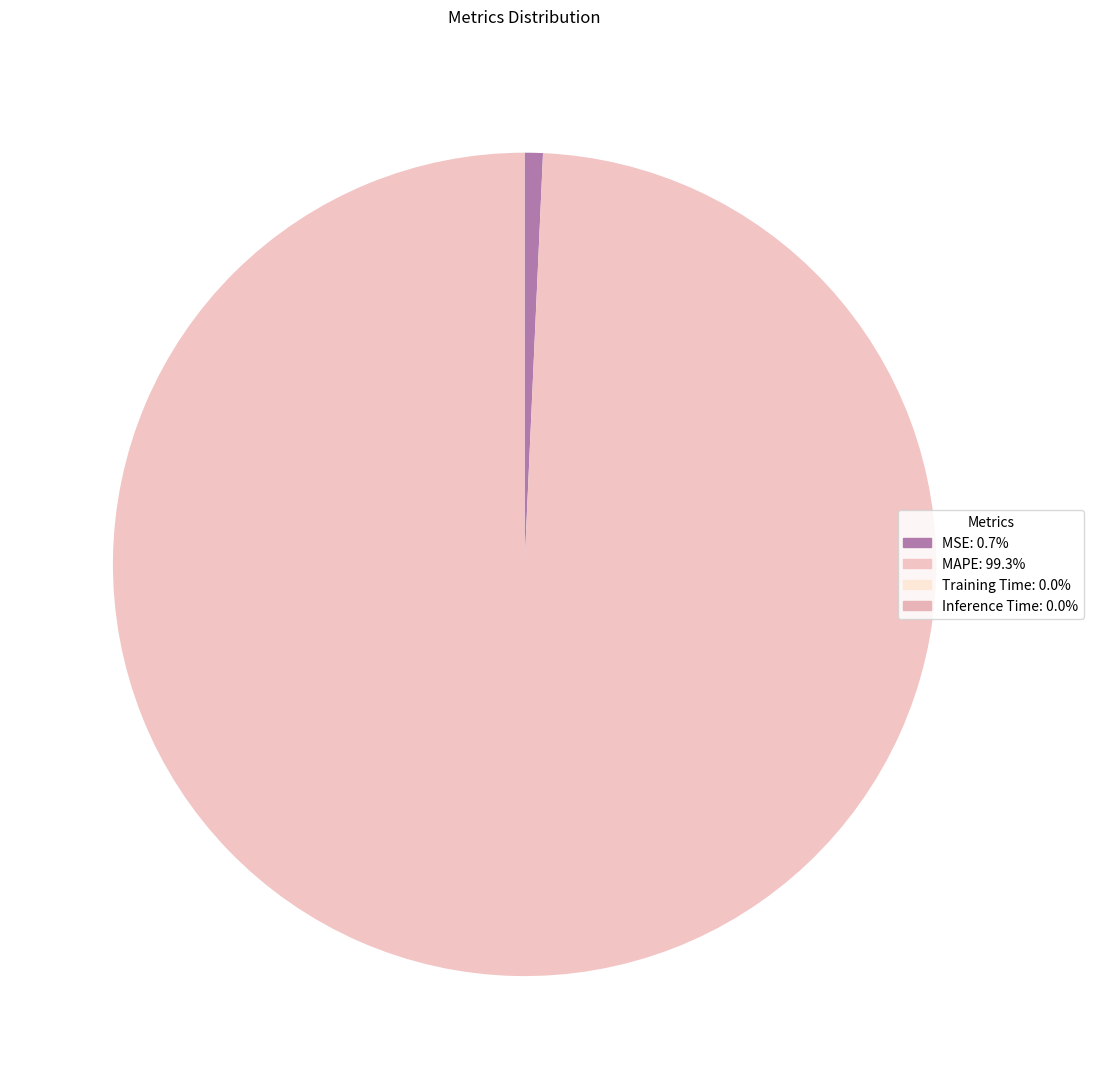

Is MSE the majority of the pie?

No